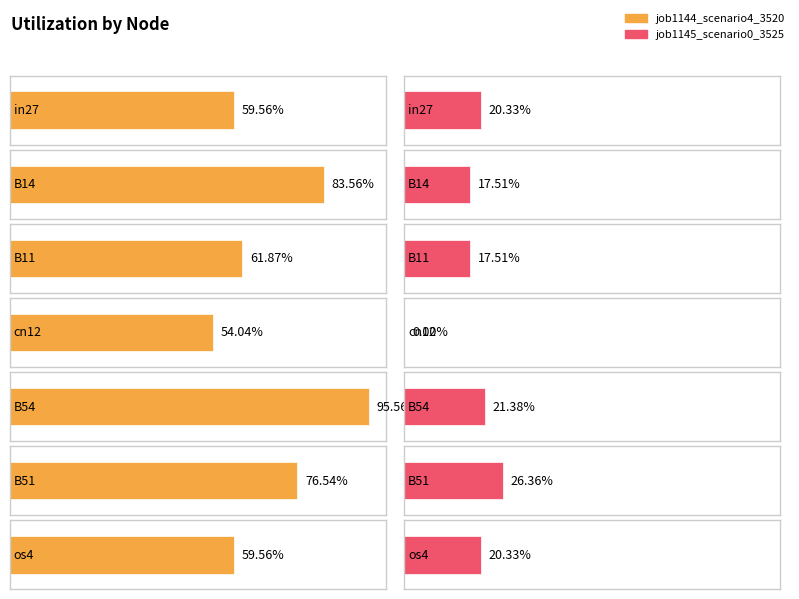

What is the label of the 3rd bar from the left?

B11